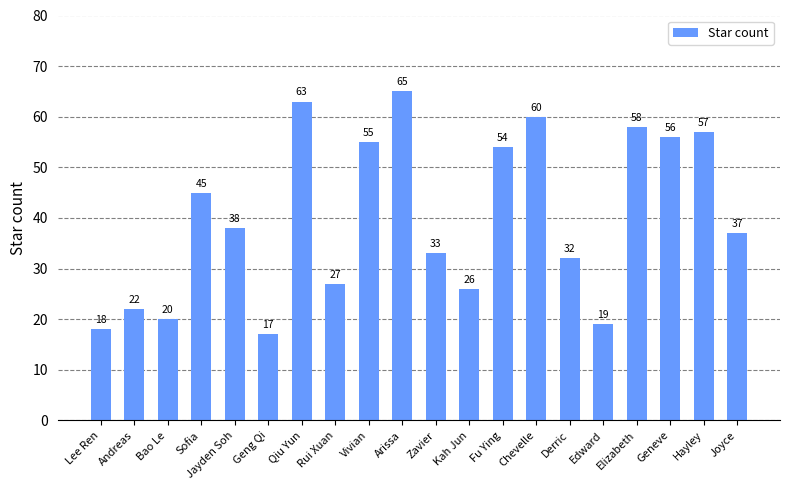

What is the value of the 12th bar from the left?

26